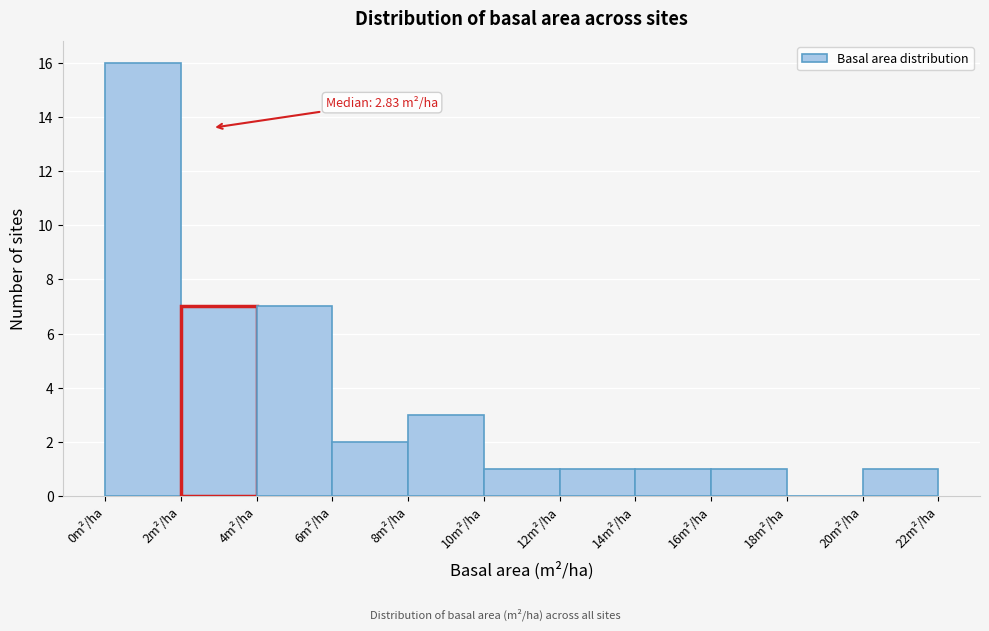

Over which range of the x-axis is the bar tallest?

0 to 2